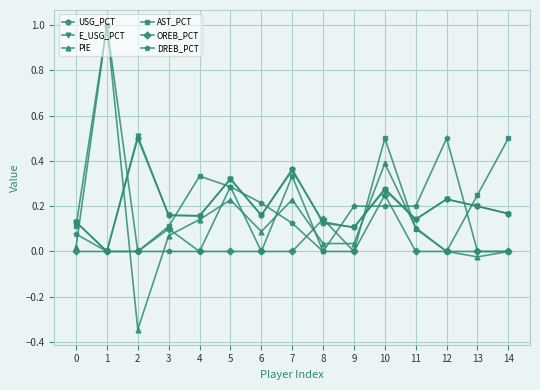

At how many categories does at least one series exceed 0?

15